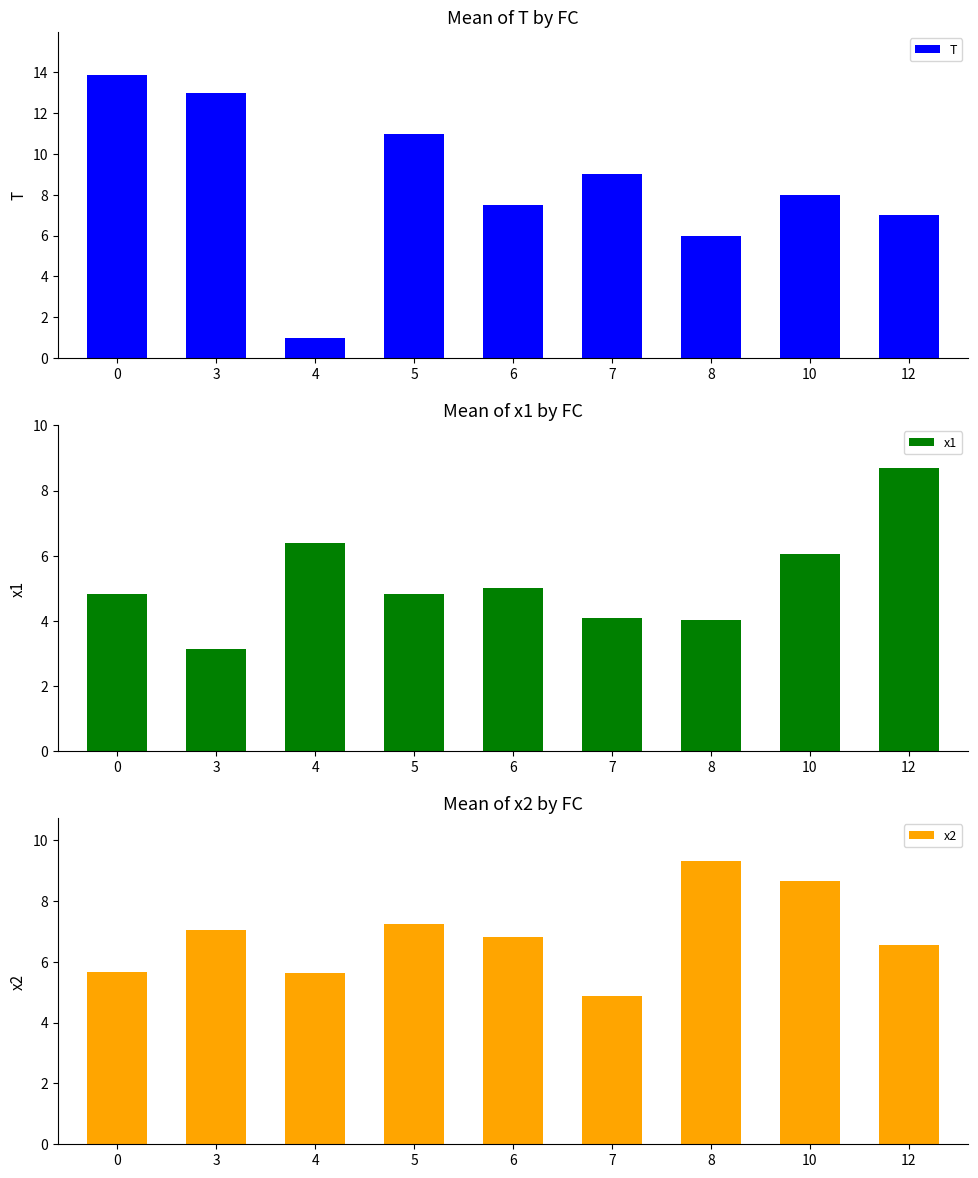

At which label does x2 reach its minimum?

7